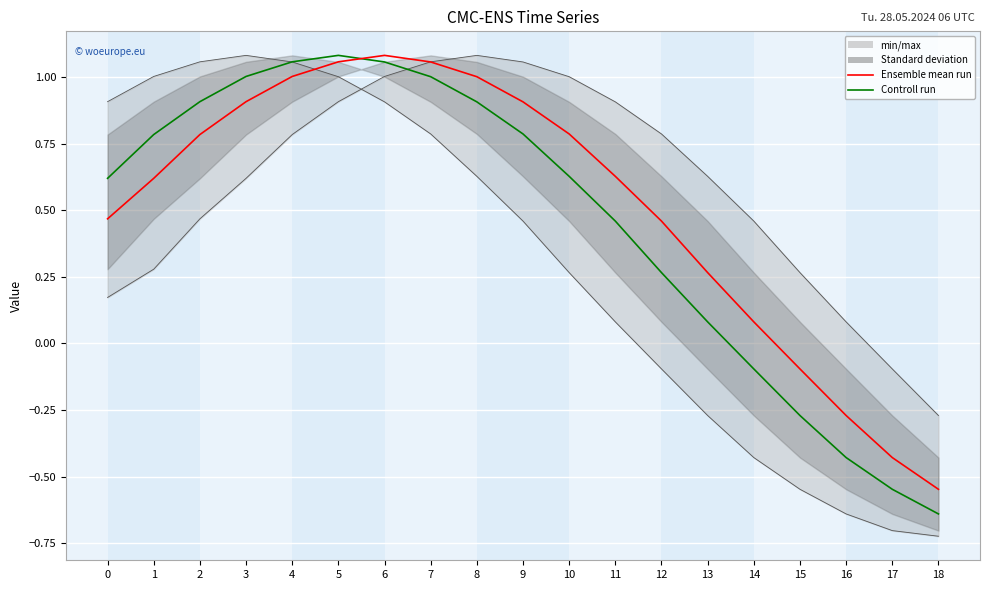

Reading right to left, list all the values displayed in this chart.

Ensemble mean run: -0.5	-0.4	-0.3	-0.1	0.1	0.3	0.5	0.6	0.8	0.9	1.0	1.1	1.1	1.1	1.0	0.9	0.8	0.6	0.5
Controll run: -0.6	-0.5	-0.4	-0.3	-0.1	0.1	0.3	0.5	0.6	0.8	0.9	1.0	1.1	1.1	1.1	1.0	0.9	0.8	0.6
col_0: -0.3	-0.1	0.1	0.3	0.5	0.6	0.8	0.9	1.0	1.1	1.1	1.1	1.0	0.9	0.8	0.6	0.5	0.3	0.2
col_5: -0.7	-0.7	-0.6	-0.5	-0.4	-0.3	-0.1	0.1	0.3	0.5	0.6	0.8	0.9	1.0	1.1	1.1	1.1	1.0	0.9